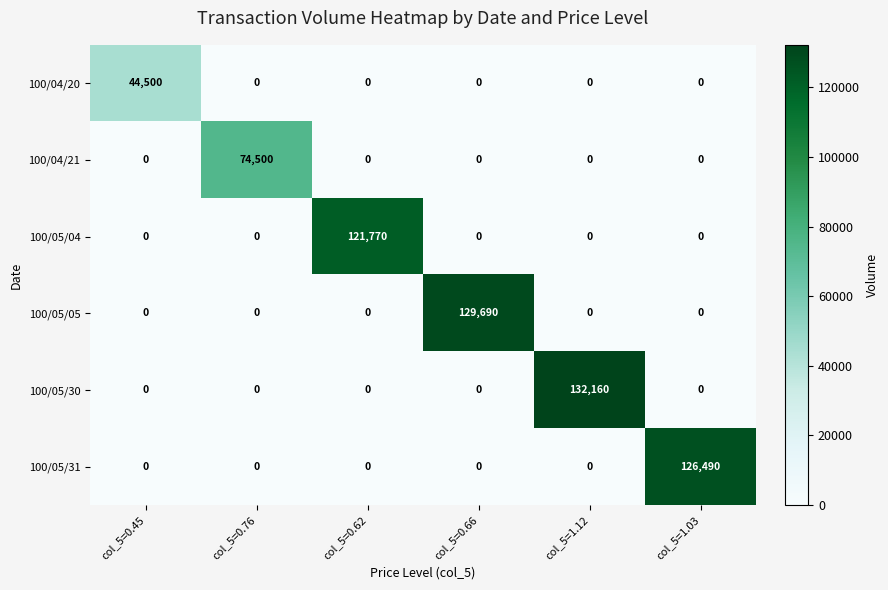

The 100/05/05 series shows 0 at col_5=0.76. True or false?

True